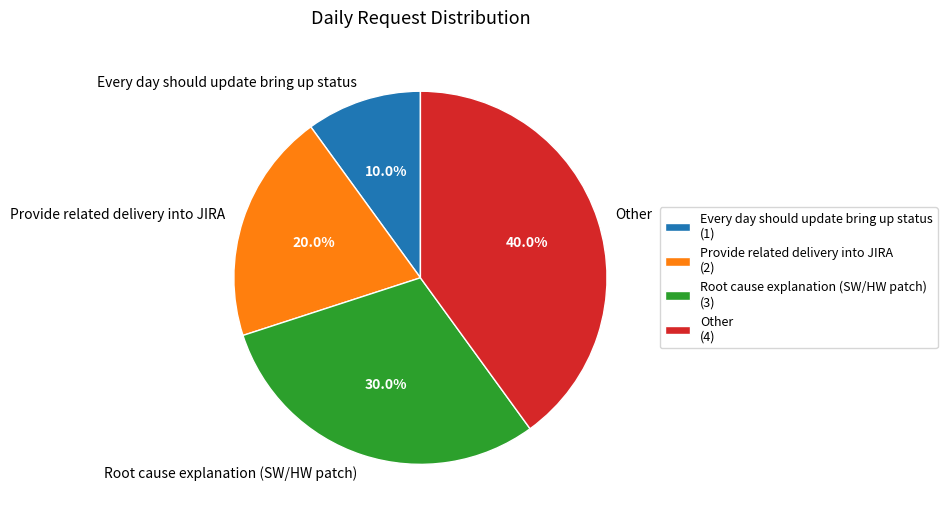

To the nearest percent, what is the difference between the Other and Every day should update bring up status slice percentages?

30%